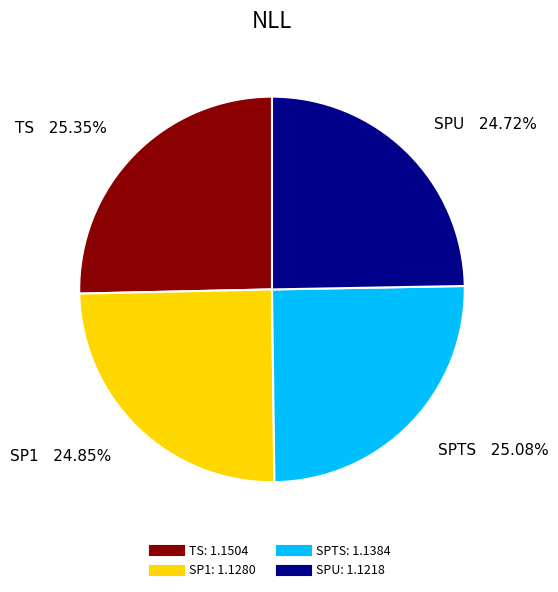

Does SPU represent more than half of the total?

No